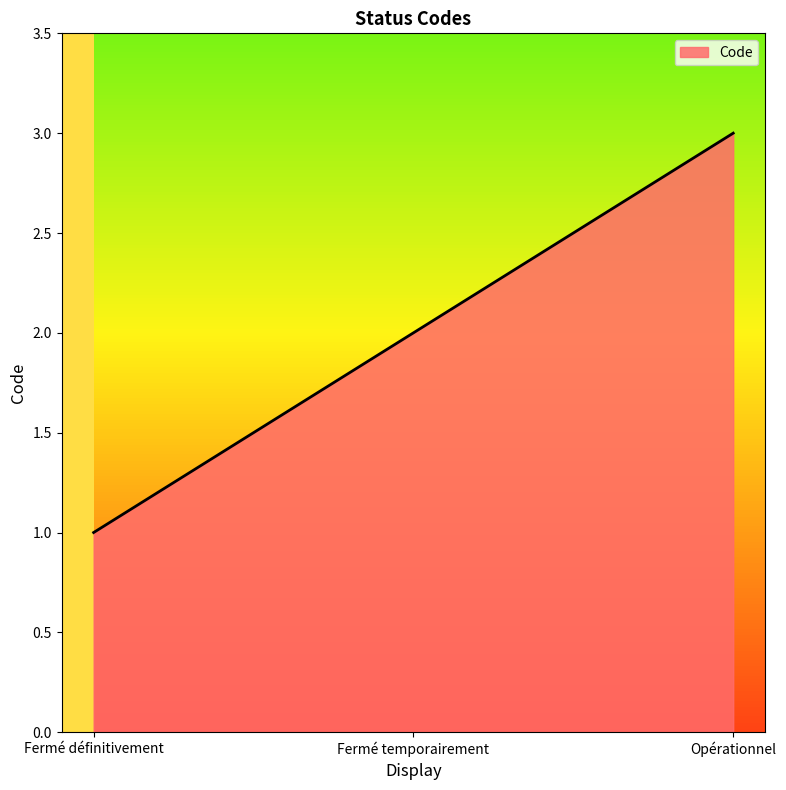

Between Opérationnel and Fermé temporairement, which is larger?

Opérationnel